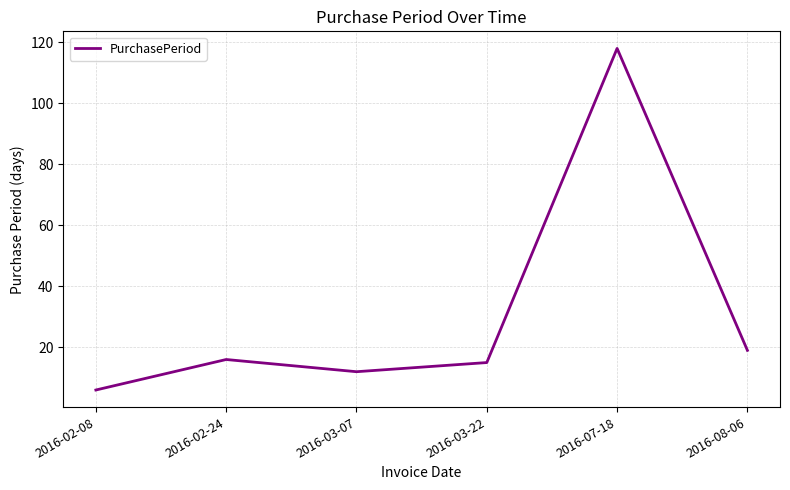

Is this an area chart (filled region under the line)?

No